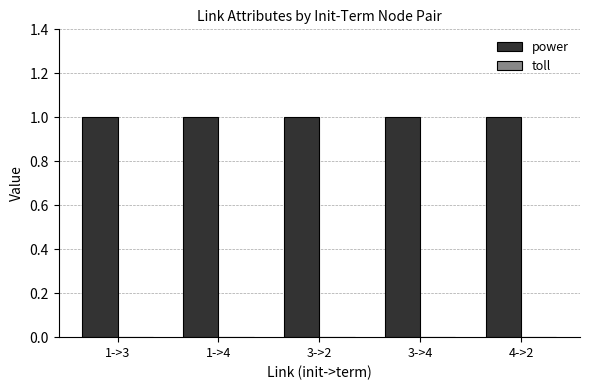

Which series has the widest spread of values?

power